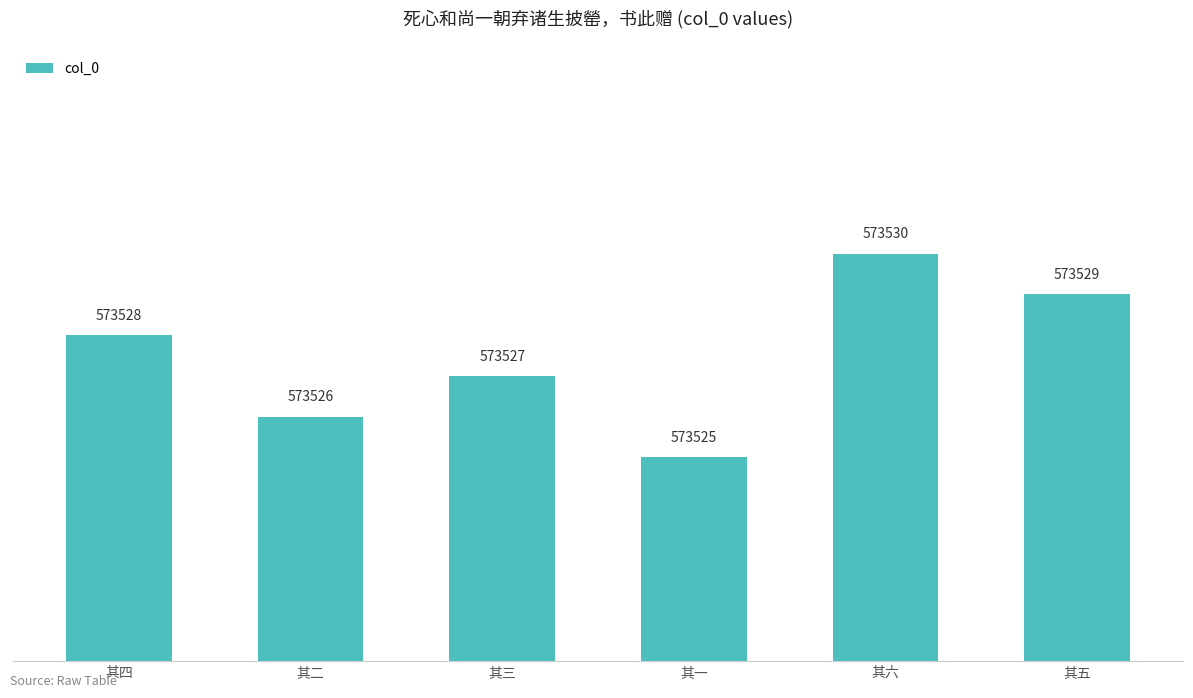

Reading left to right, list all the values displayed in this chart.

573528	573526	573527	573525	573530	573529